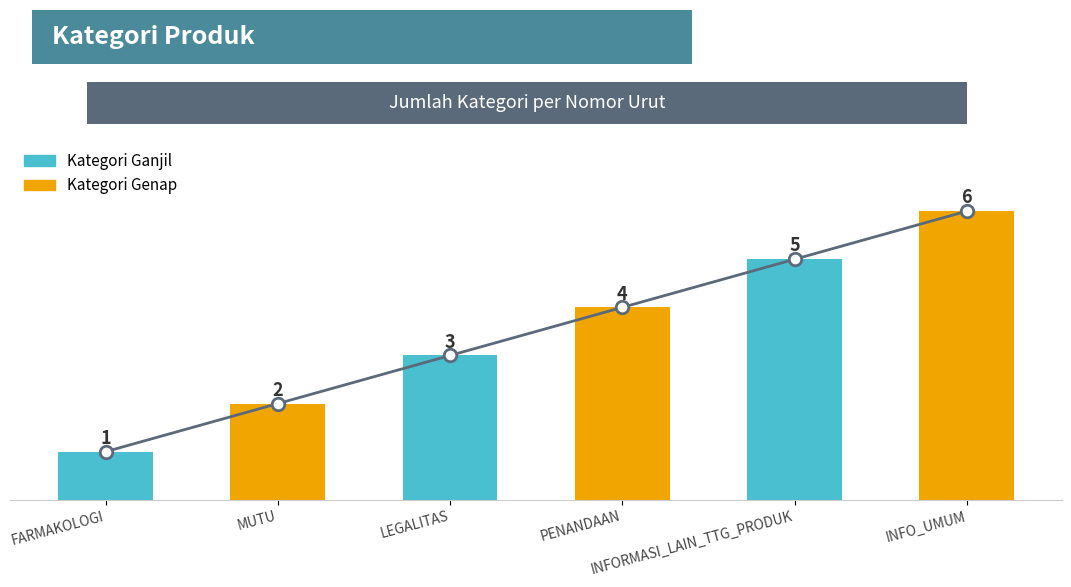

At which label does the data first exceed 4?

INFORMASI_LAIN_TTG_PRODUK